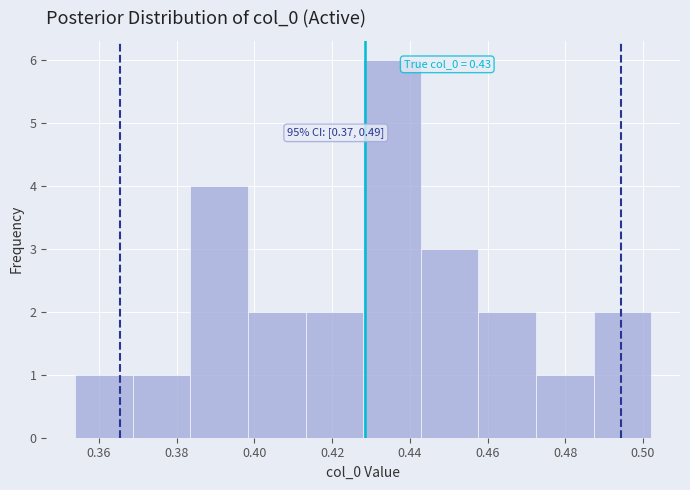

Over which range of the x-axis is the bar tallest?

0.428 to 0.442